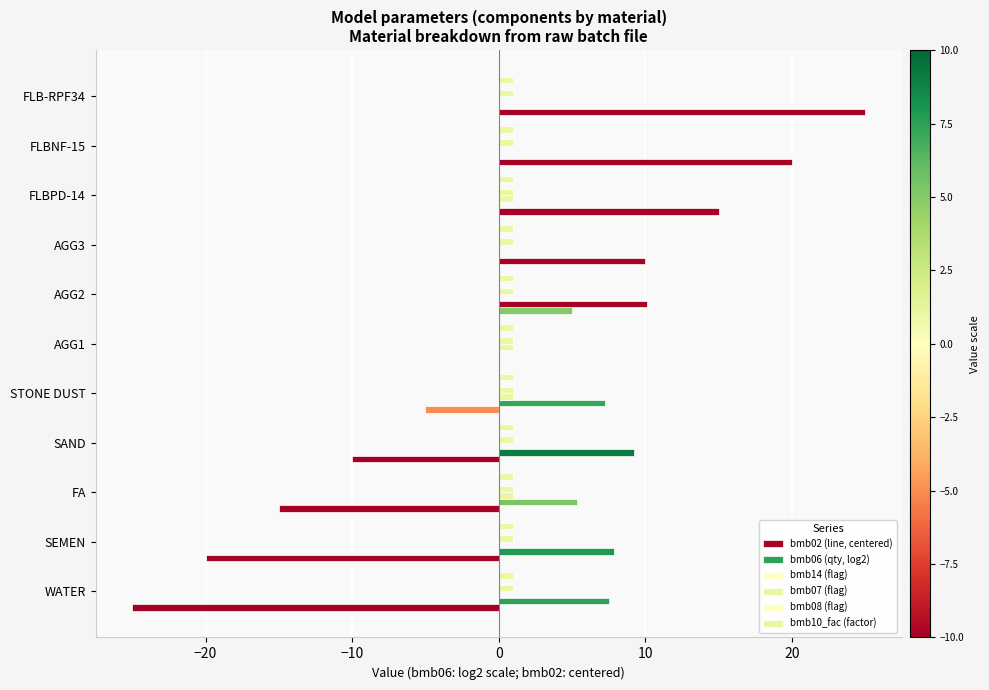

How many values in the bmb06 (qty, log2) series exceed 5?

6